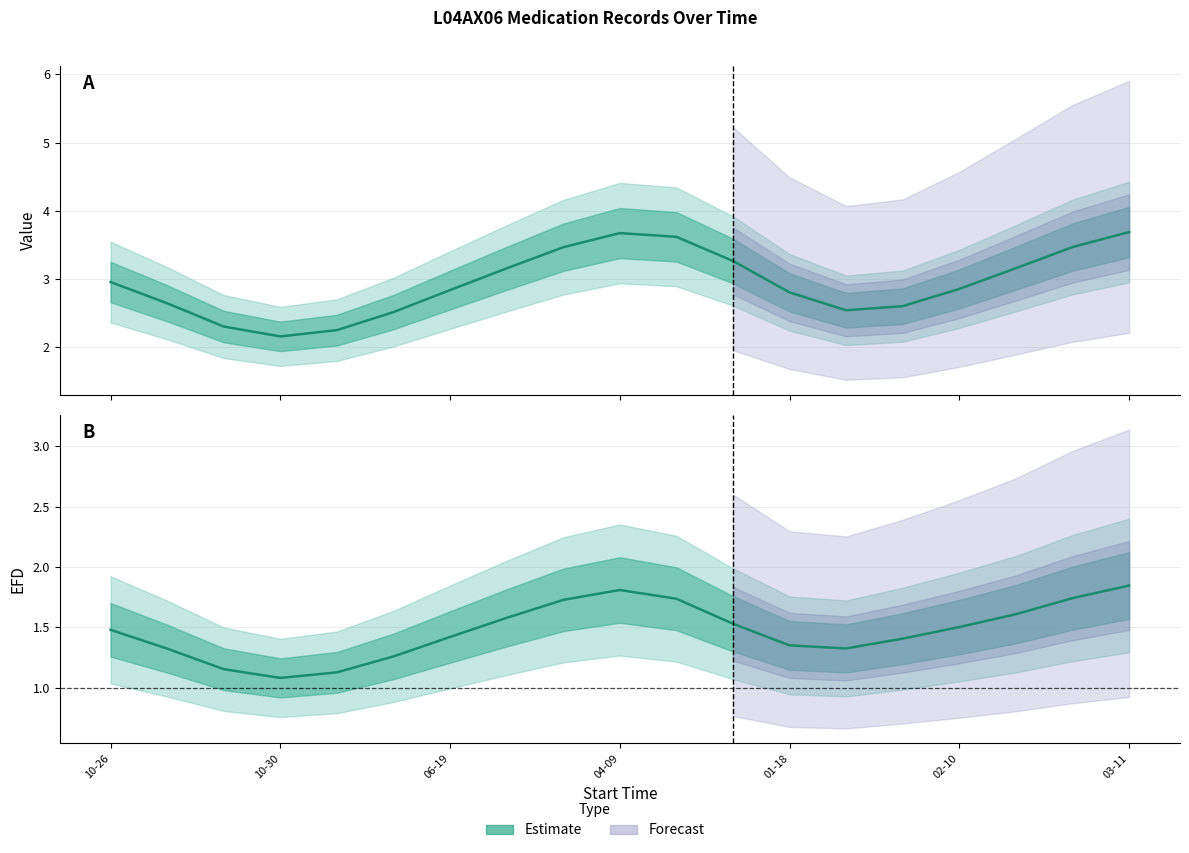

Rank the series by their maximum value, from highest to lowest.

Value (Estimate), EFD (Estimate)